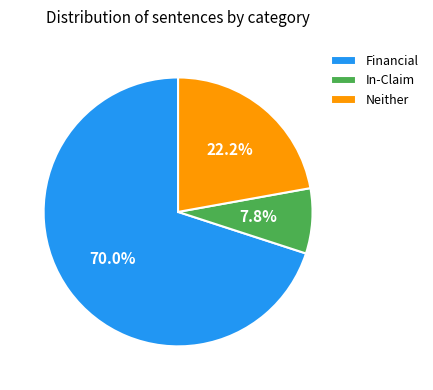

Combined, what portion of the pie is In-Claim and Financial?

77.8%